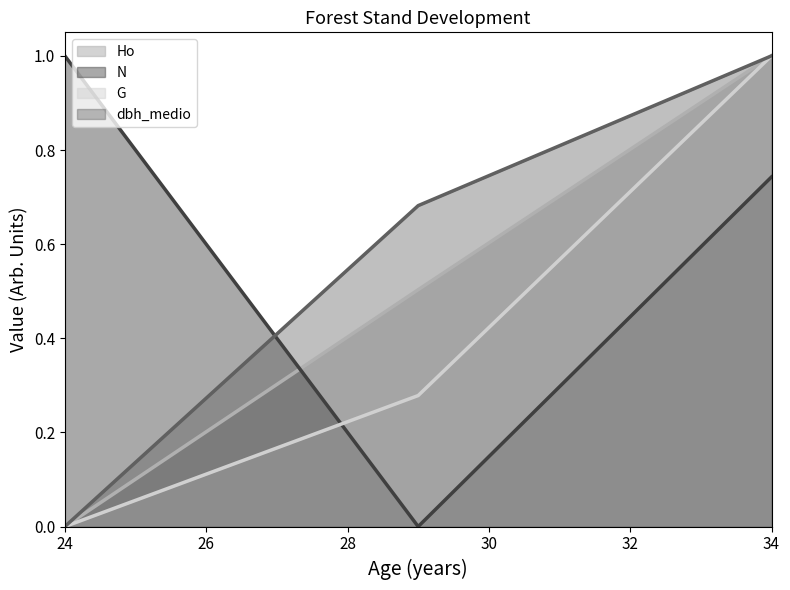

Is the value of G at 24 greater than the value of dbh_medio at 34?

No